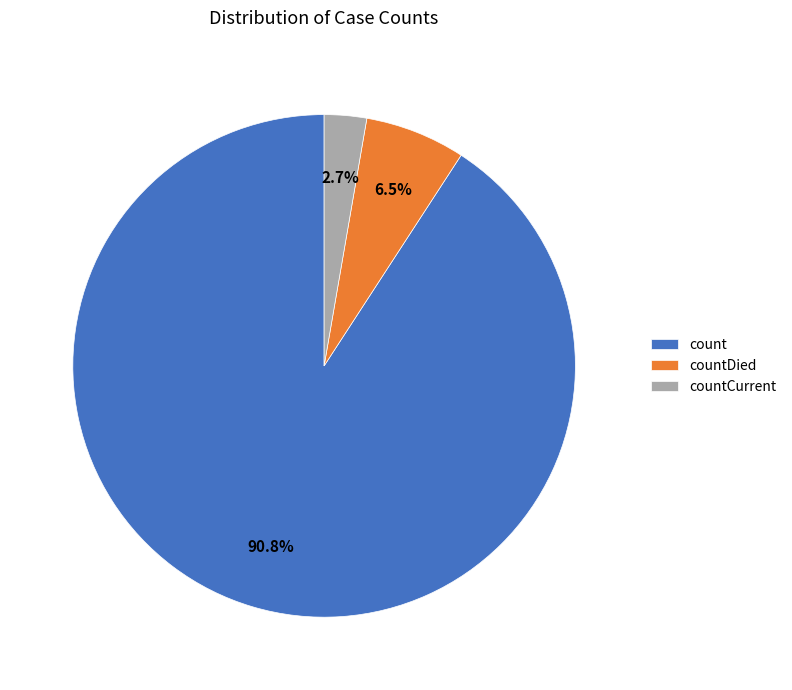

Which category accounts for the majority?

count